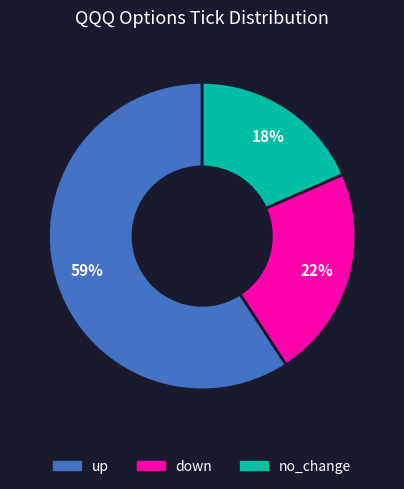

To the nearest percent, what is the average slice percentage?

33%